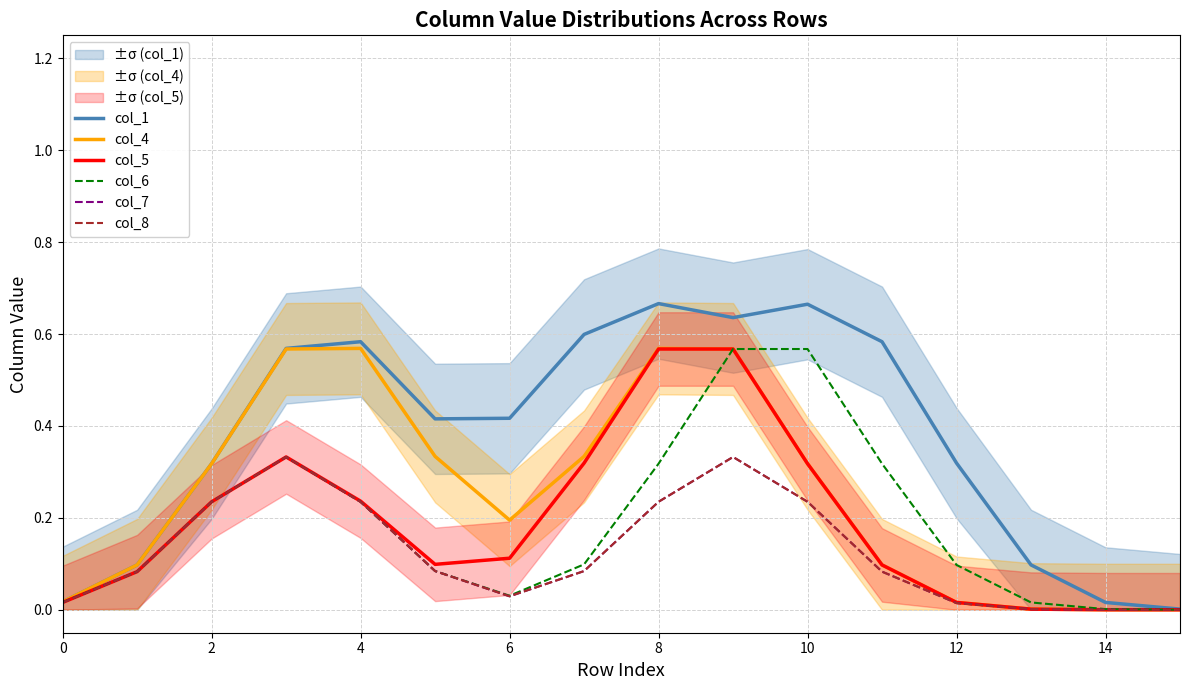

Which category has the lowest value across all series?

15